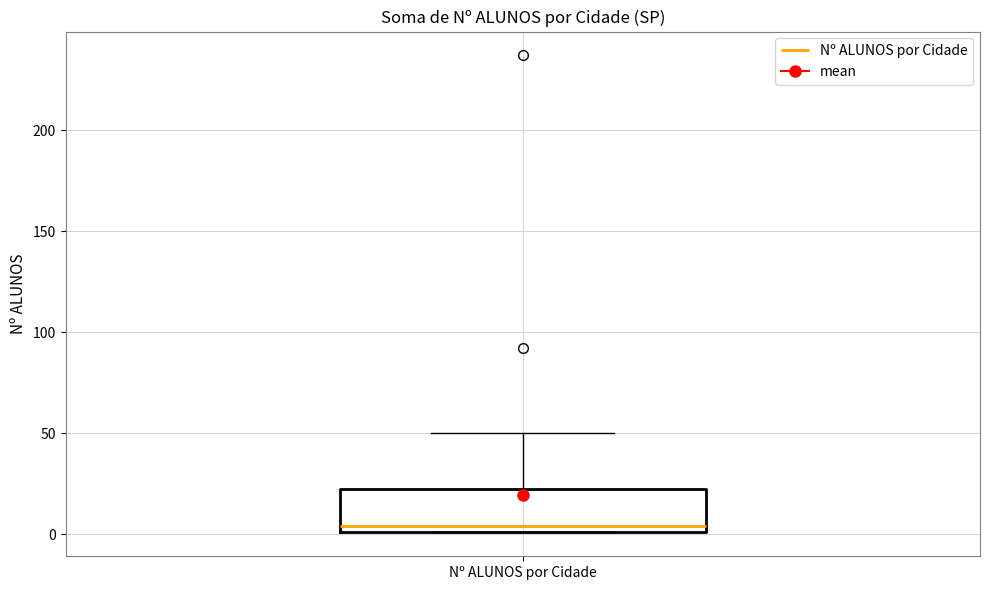

Where is the lower edge of the box for Nº ALUNOS por Cidade on the y-axis? The values are not printed on the chart, so give them approximately, as read against the axis.

0